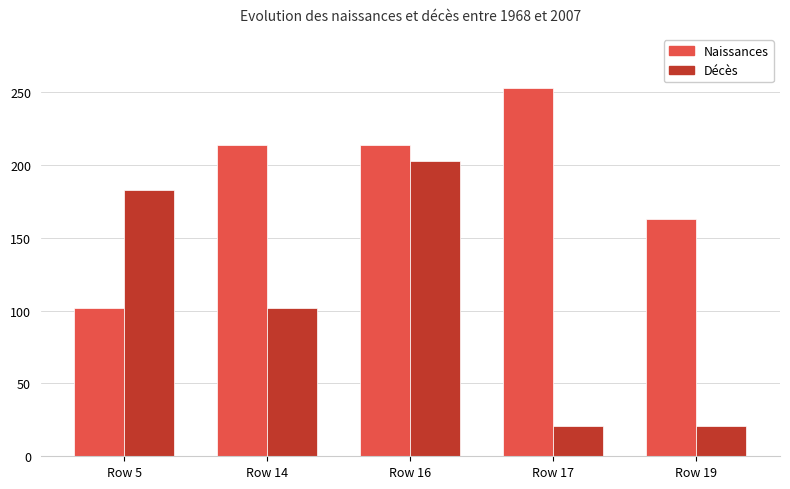

Reading left to right, what are all the values shown in this chart?

Naissances: 102	214	214	253	163
Décès: 183	102	203	21	21